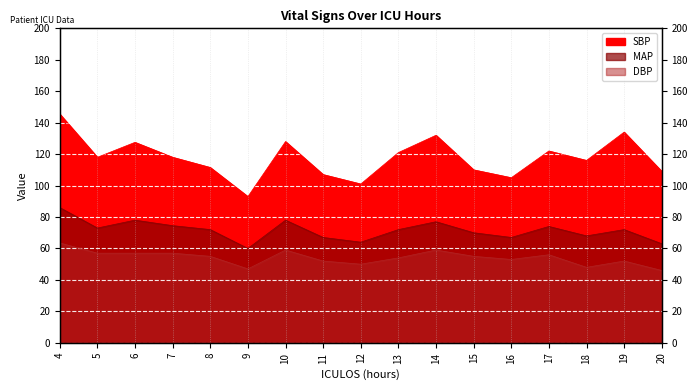

Reading left to right, what are all the values shown in this chart?

SBP: 145.5	118.0	127.5	118.0	111.5	93.0	128.0	107.0	101.0	121.0	132.0	110.0	105.0	122.0	116.0	134.0	109.0
MAP: 86.0	73.0	78.0	74.5	72.0	60.0	78.0	67.0	64.0	72.0	77.0	70.0	67.0	74.0	68.0	72.0	63.0
DBP: 63.5	57.0	57.0	57.0	55.0	47.0	59.0	52.0	50.0	54.0	59.0	55.0	53.0	56.0	48.0	52.0	46.0